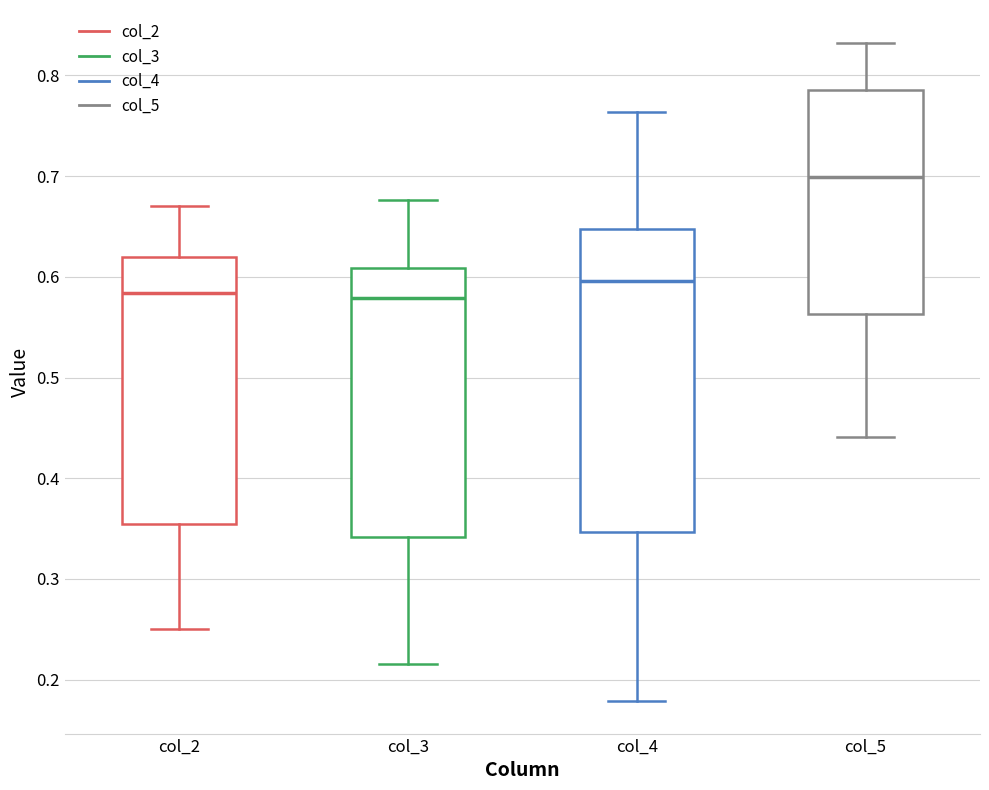

Which box has the highest median line?

col_5